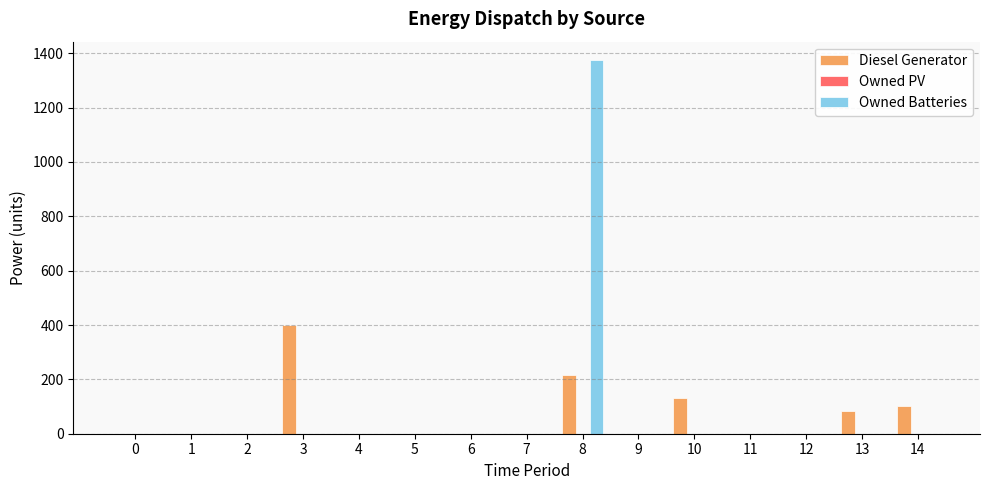

What is the sum of all Owned Batteries values?

1374